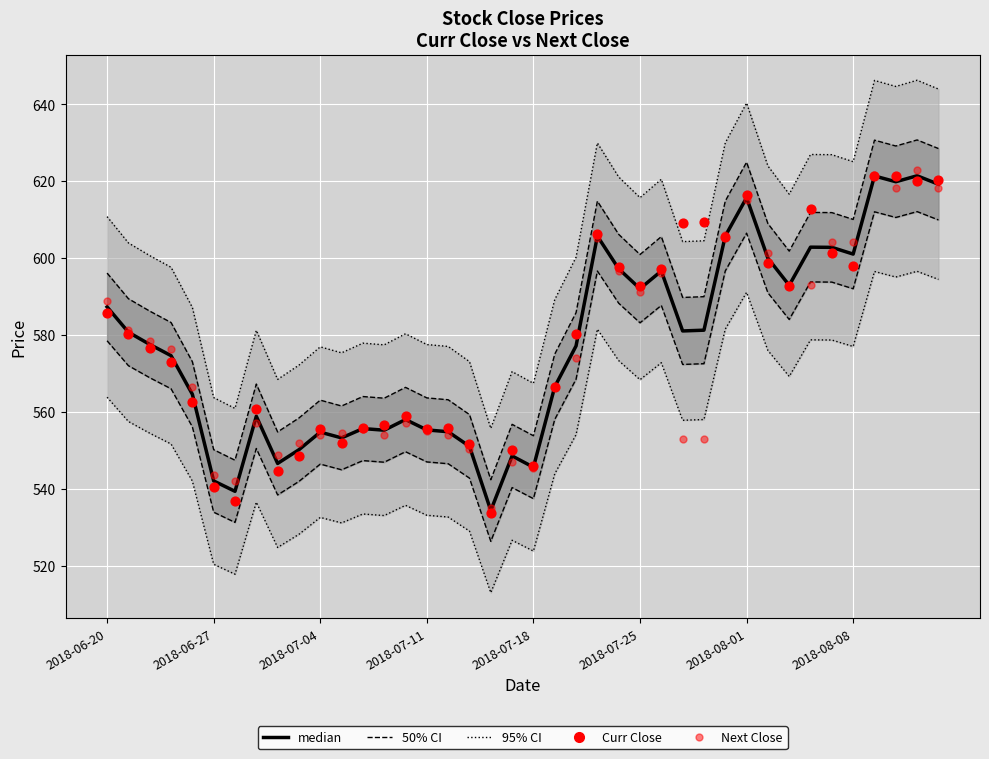

At how many categories does at least one series exceed 547?

40